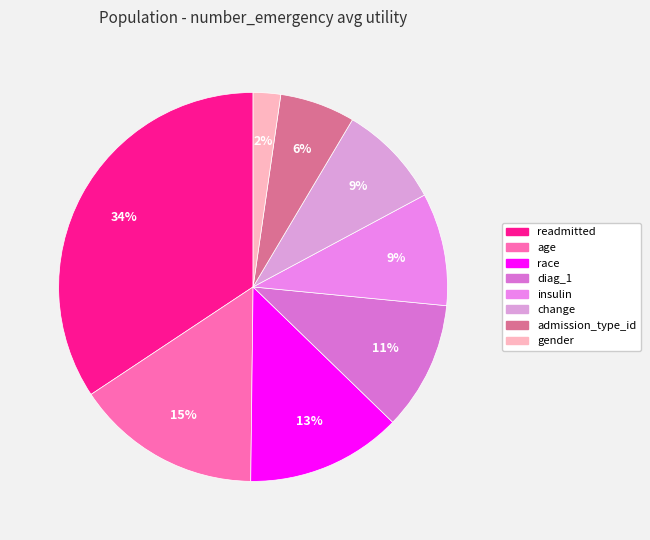

Is there a majority slice in this chart?

No